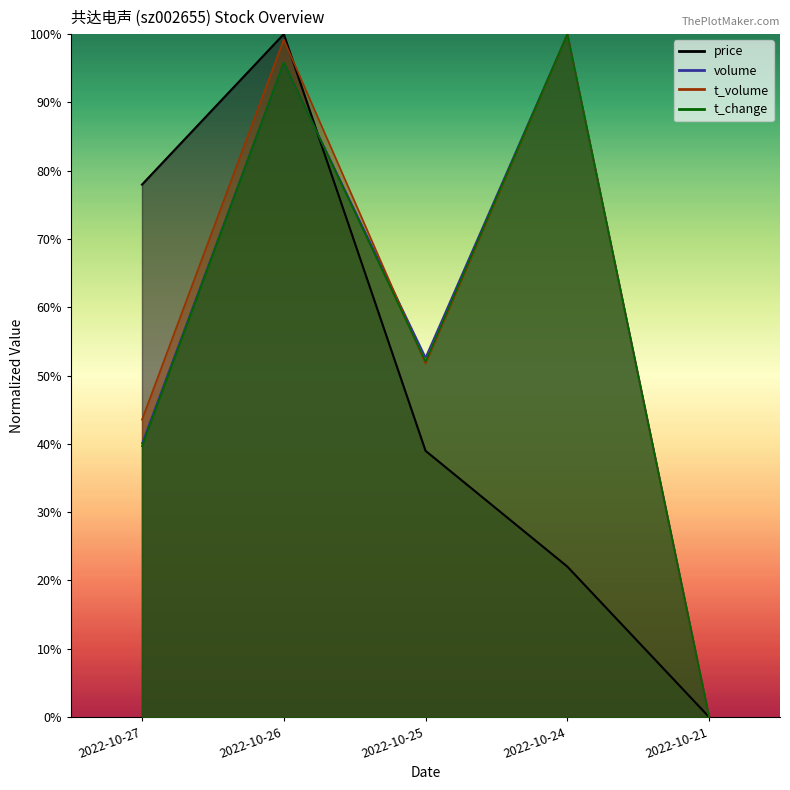

Where is the first local maximum for t_change?

2022-10-26